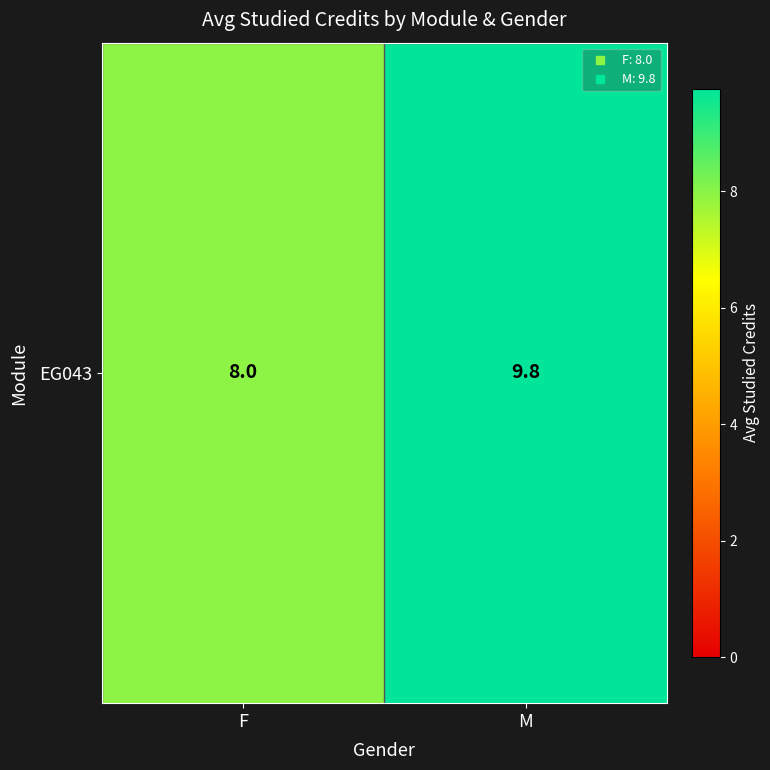

Approximately how many times larger is the value at F compared to M?

0.8